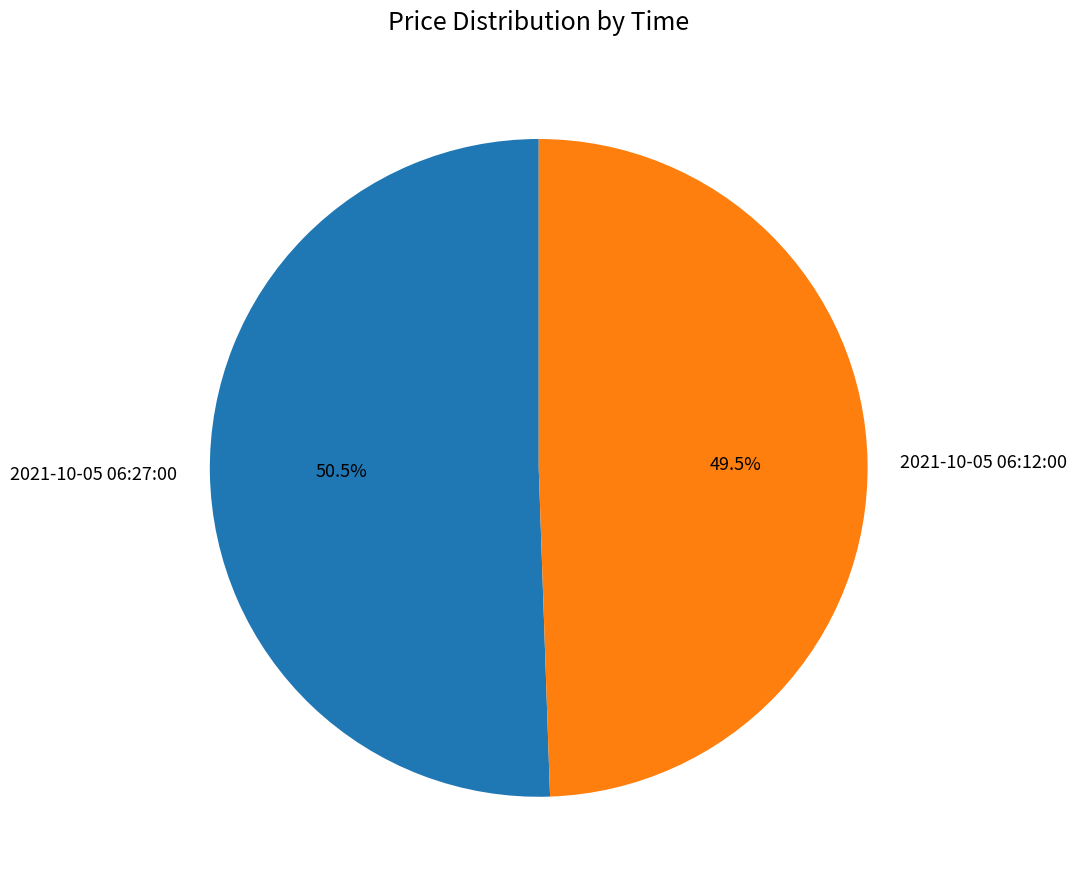

To the nearest percent, what is the average slice percentage?

50%